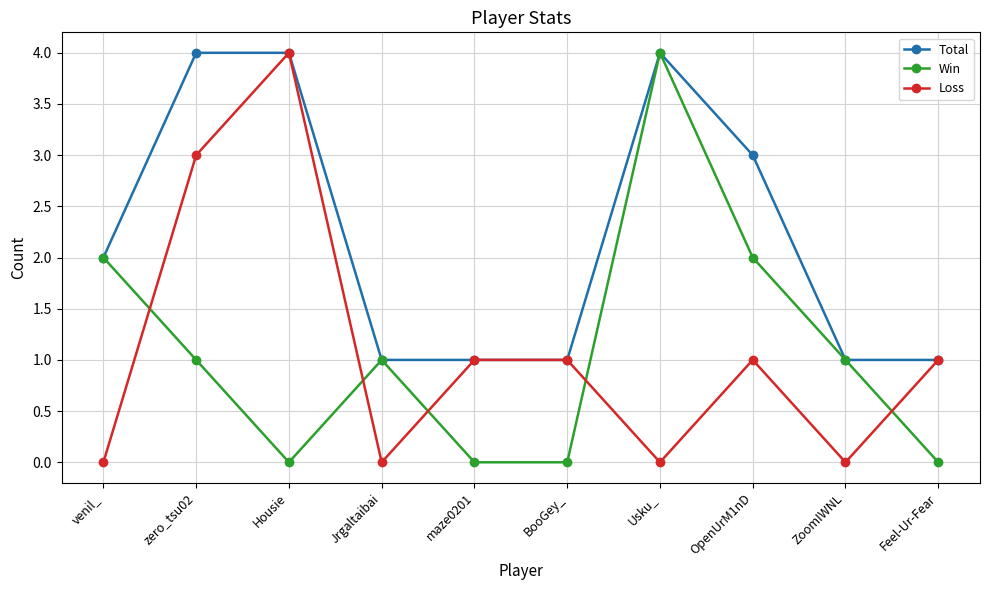

Which series has the largest total across all categories?

Total